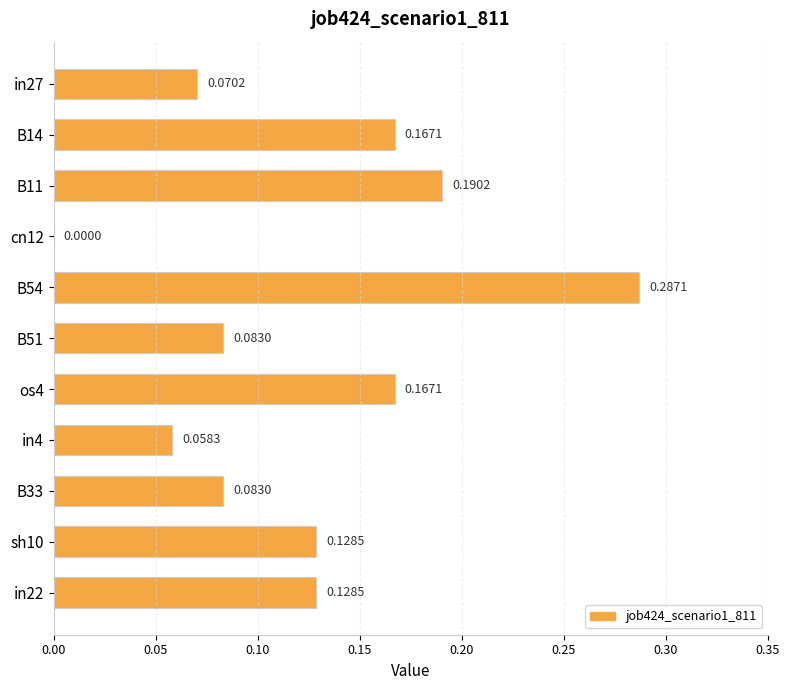

Which has a higher value, B14 or in4?

B14